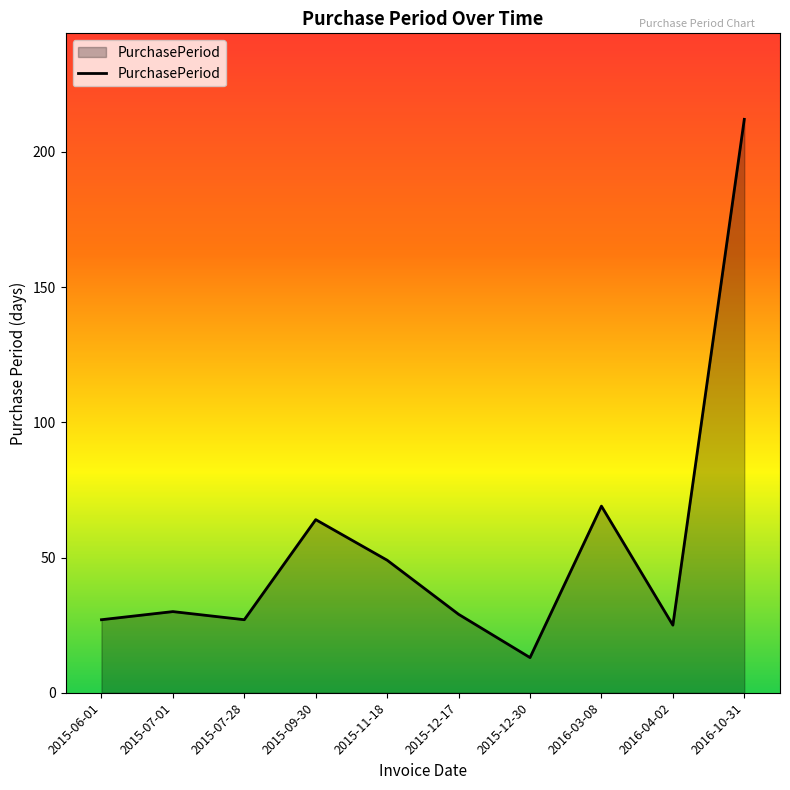

What is the change in value from 2015-12-30 to 2016-10-31?

+199